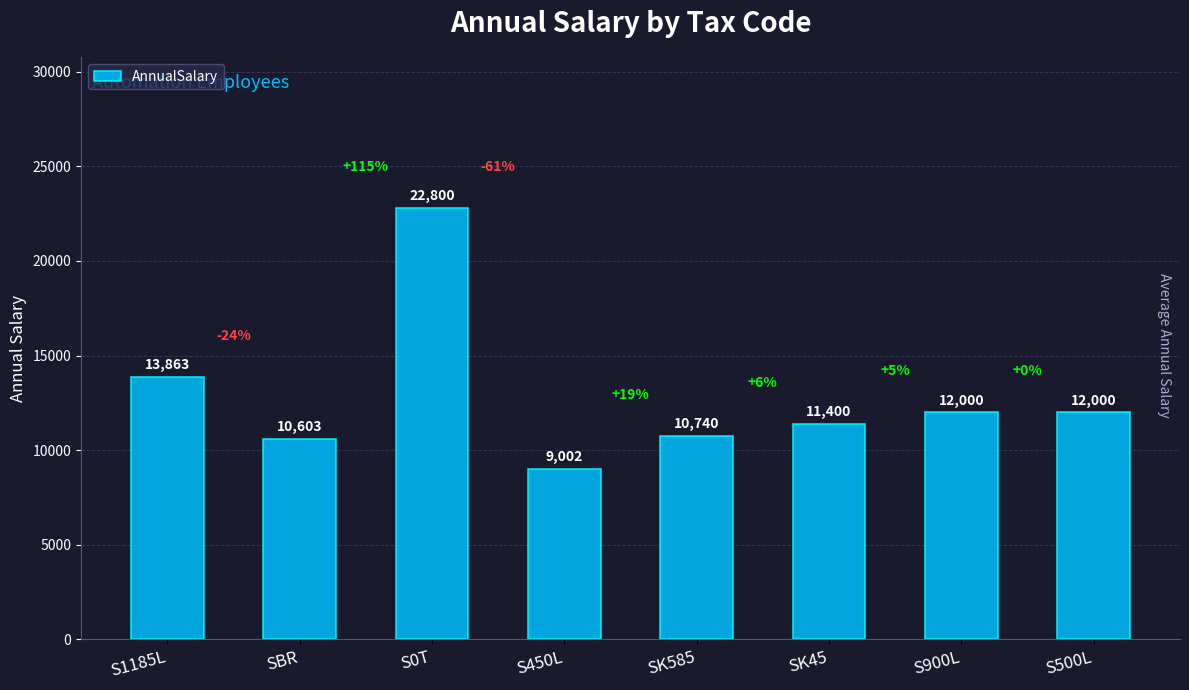

Which label corresponds to the largest value in the chart?

S0T